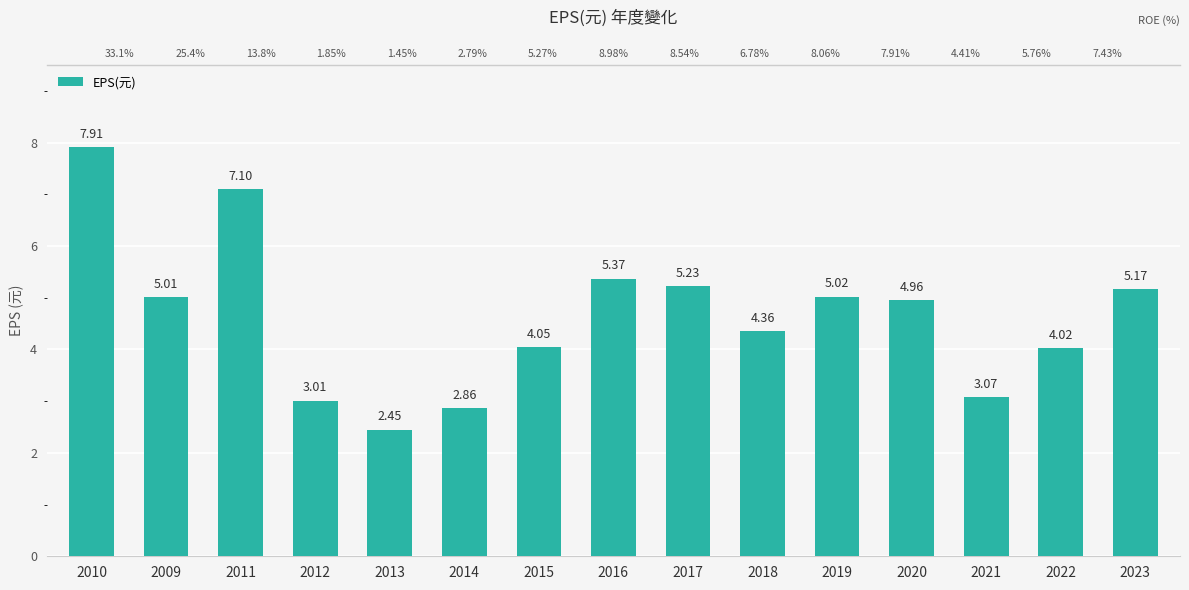

Rank the categories by value from lowest to highest.

2013, 2014, 2012, 2021, 2022, 2015, 2018, 2020, 2009, 2019, 2023, 2017, 2016, 2011, 2010